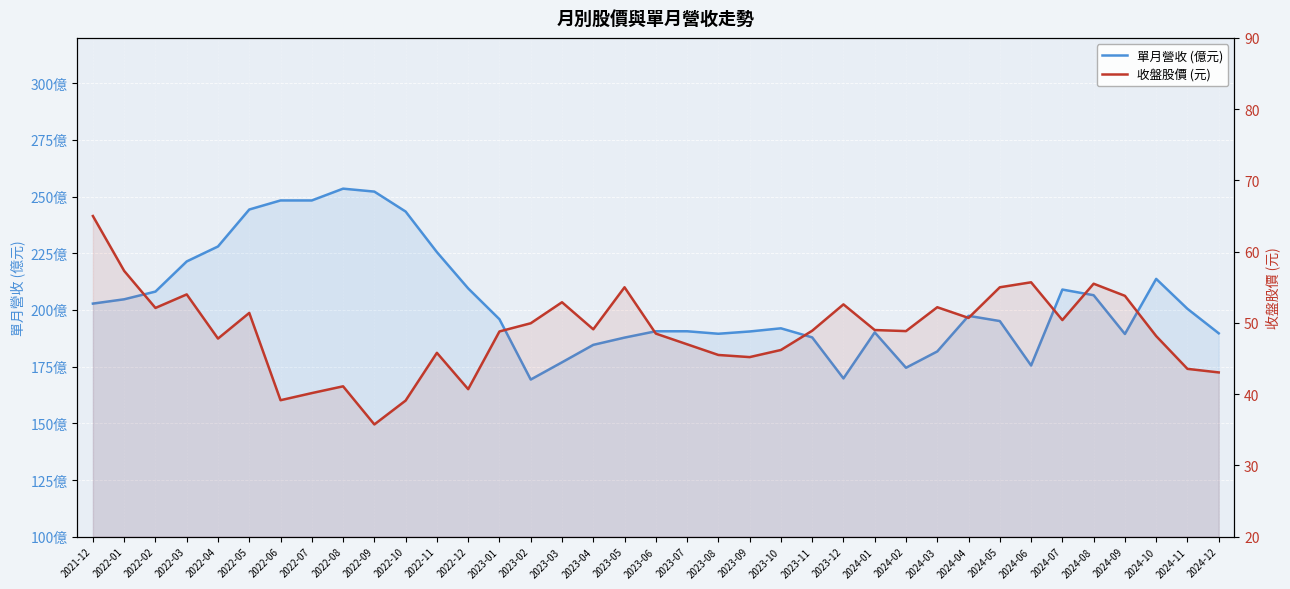

Reading right to left, list all the values displayed in this chart.

單月營收 (億元): 2024-12=189.7	2024-11=200.5	2024-10=213.7	2024-09=189.4	2024-08=206.5	2024-07=209.0	2024-06=175.5	2024-05=195.1	2024-04=197.4	2024-03=181.7	2024-02=174.5	2024-01=190.1	2023-12=169.8	2023-11=187.9	2023-10=191.9	2023-09=190.5	2023-08=189.5	2023-07=190.6	2023-06=190.6	2023-05=187.8	2023-04=184.6	2023-03=176.9	2023-02=169.3	2023-01=195.9	2022-12=209.5	2022-11=225.5	2022-10=243.4	2022-09=252.2	2022-08=253.5	2022-07=248.3	2022-06=248.3	2022-05=244.3	2022-04=228.0	2022-03=221.4	2022-02=208.1	2022-01=204.7	2021-12=202.8
收盤股價 (元): 2024-12=43.0	2024-11=43.5	2024-10=48.1	2024-09=53.8	2024-08=55.5	2024-07=50.4	2024-06=55.7	2024-05=55.0	2024-04=50.7	2024-03=52.2	2024-02=48.9	2024-01=49.0	2023-12=52.6	2023-11=48.9	2023-10=46.2	2023-09=45.2	2023-08=45.5	2023-07=47.0	2023-06=48.5	2023-05=55.0	2023-04=49.1	2023-03=52.9	2023-02=50.0	2023-01=48.8	2022-12=40.7	2022-11=45.8	2022-10=39.1	2022-09=35.8	2022-08=41.1	2022-07=40.1	2022-06=39.1	2022-05=51.4	2022-04=47.8	2022-03=54.0	2022-02=52.1	2022-01=57.3	2021-12=65.0